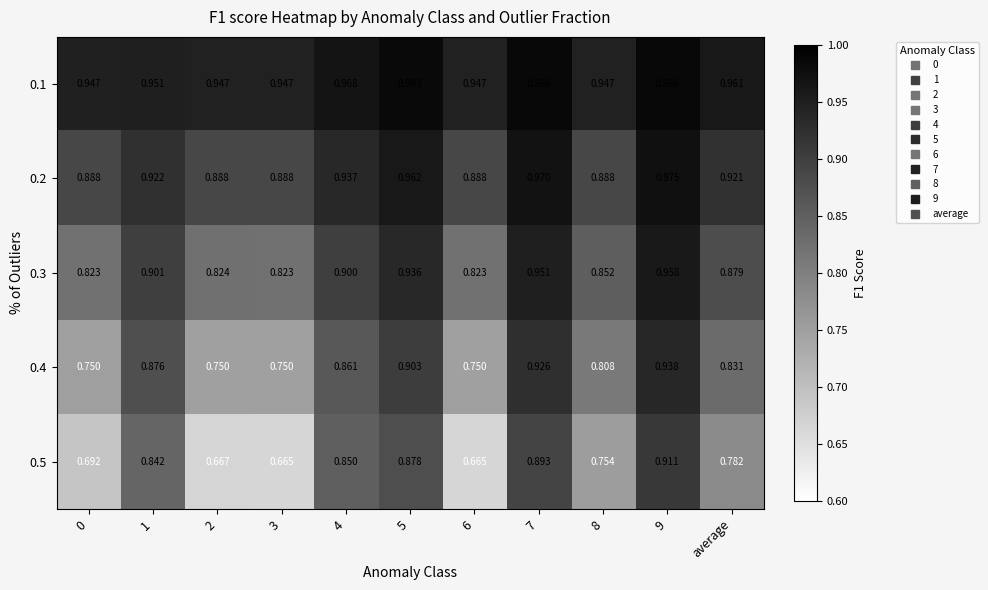

Is the value of 0.5 at 5 greater than the value of 0.1 at 5?

No